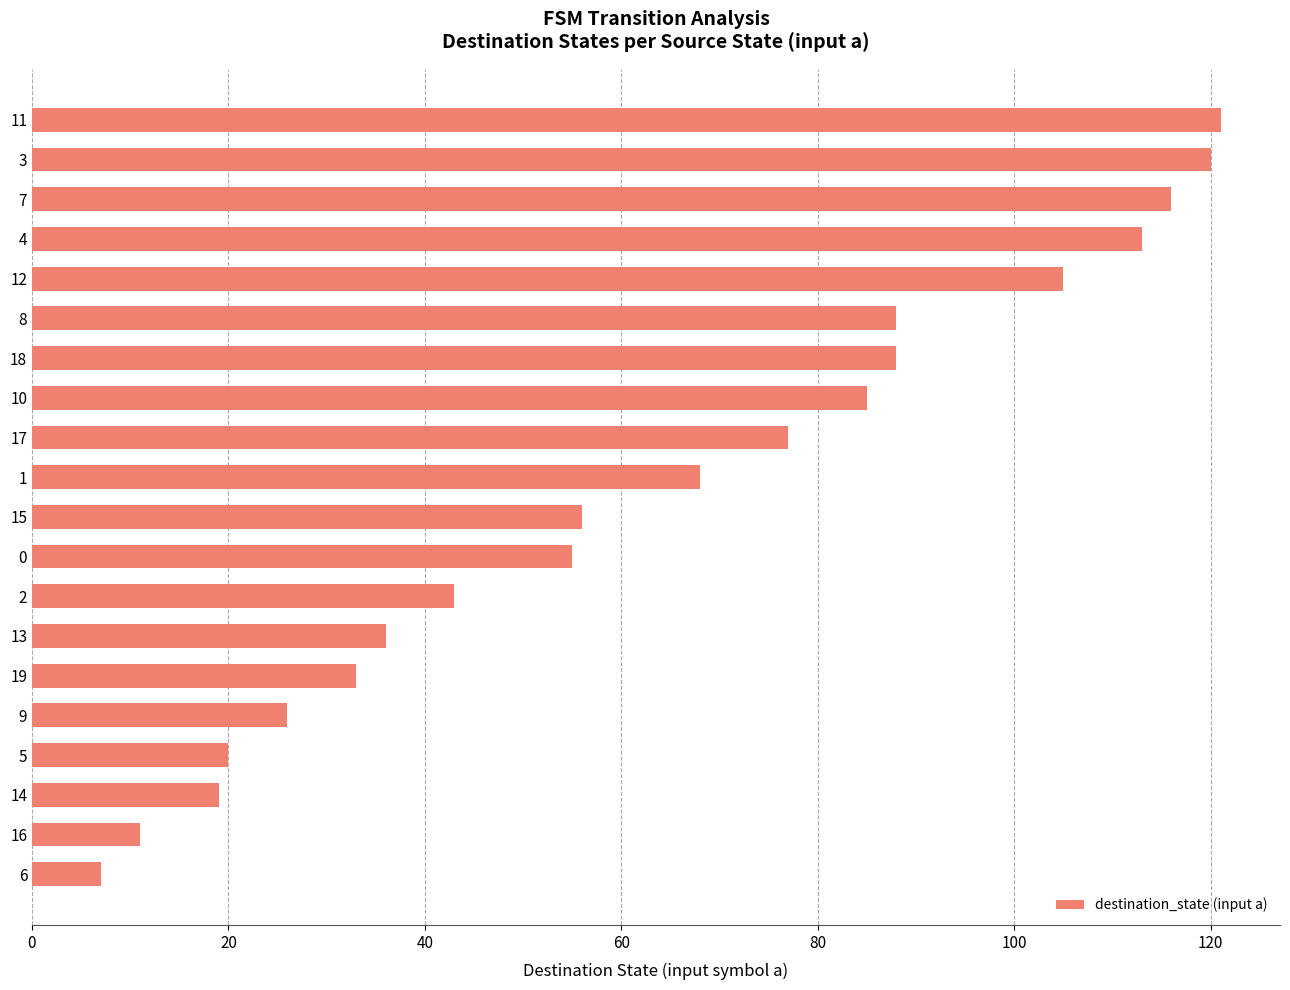

How many data points are less than 68?

10